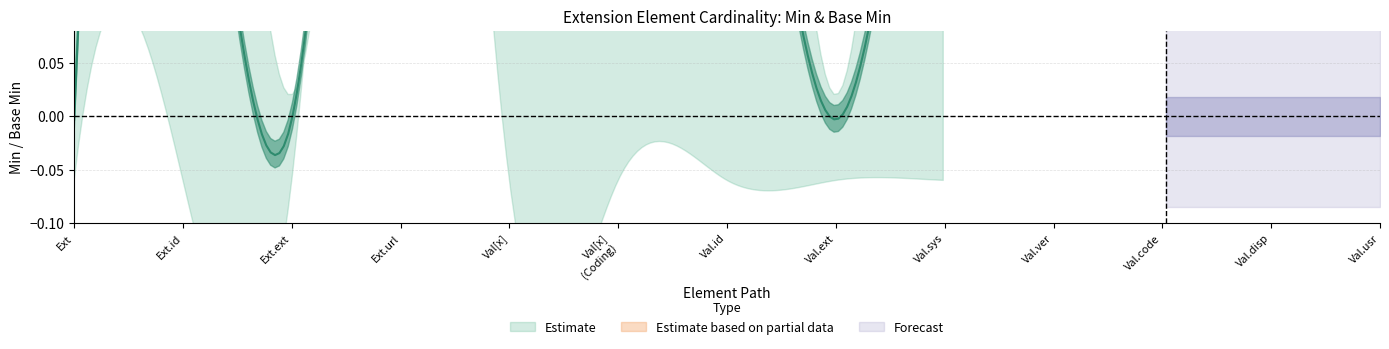

Which series has the widest spread of values?

Estimate